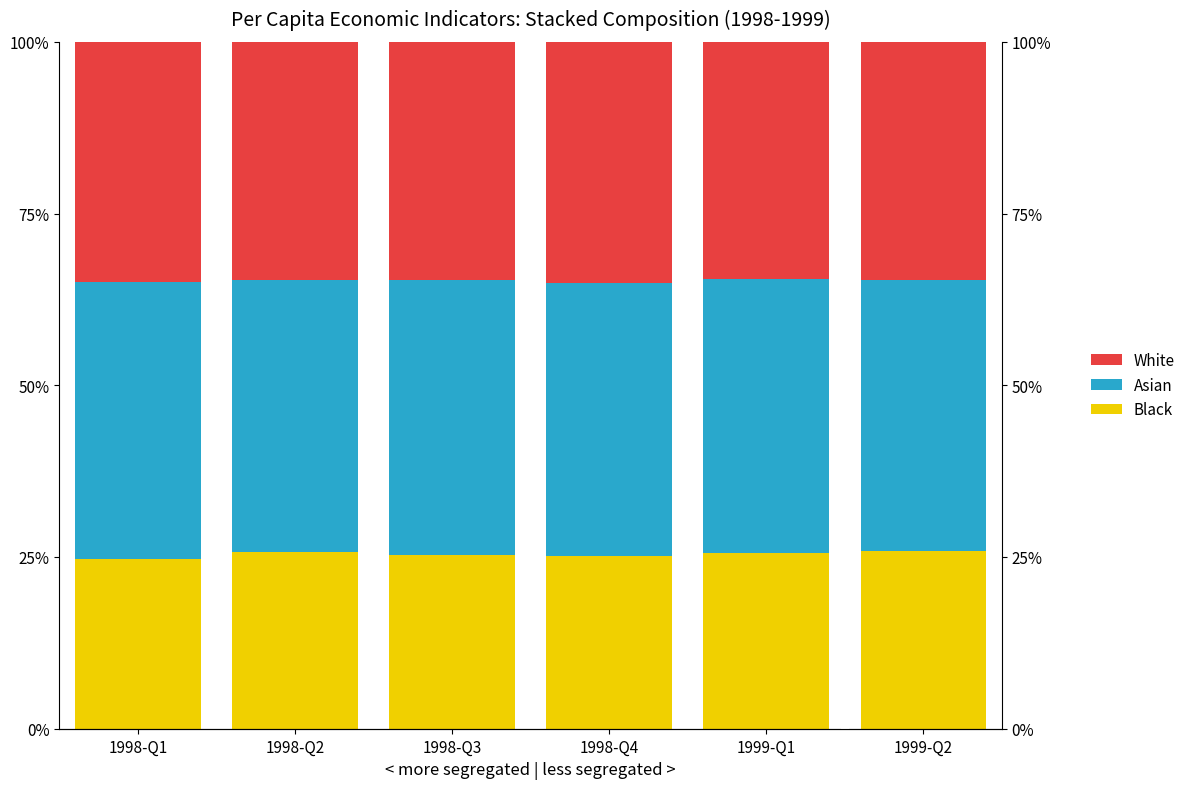

Is it true that Asian equals 15.5 at 1999-Q2?

False